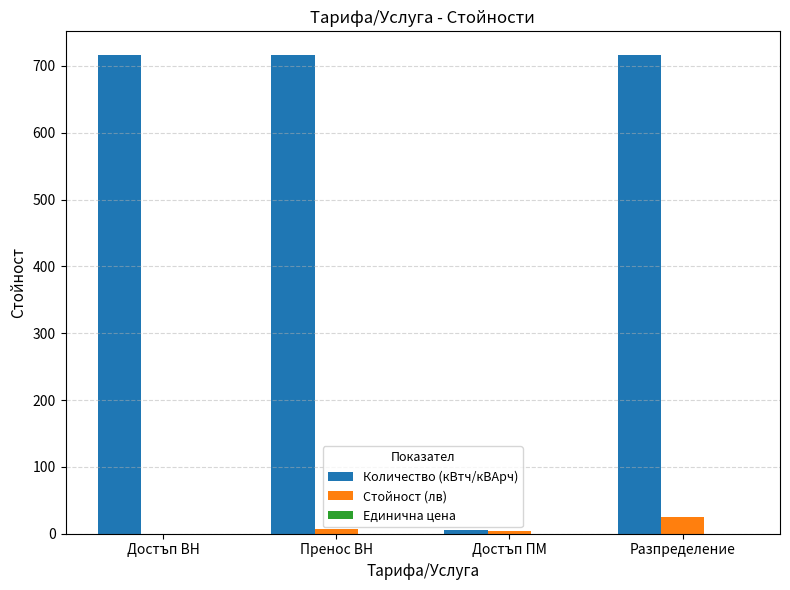

Is it true that Количество (кВтч/кВАрч) equals 716.0 at Достъп ВН?

True